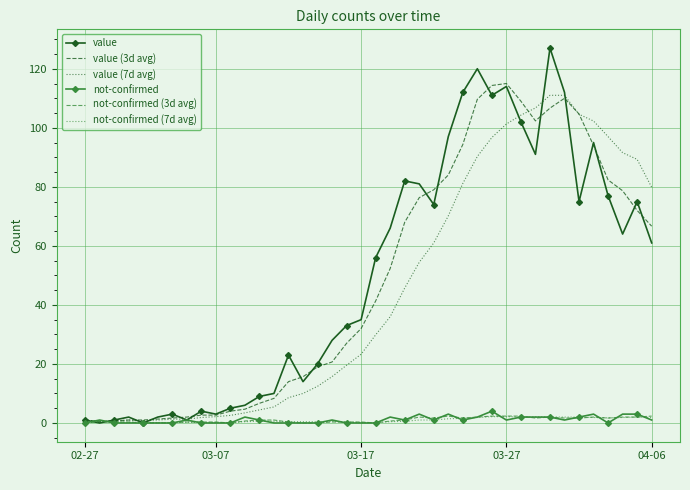

Which series has the largest range (max minus min)?

value